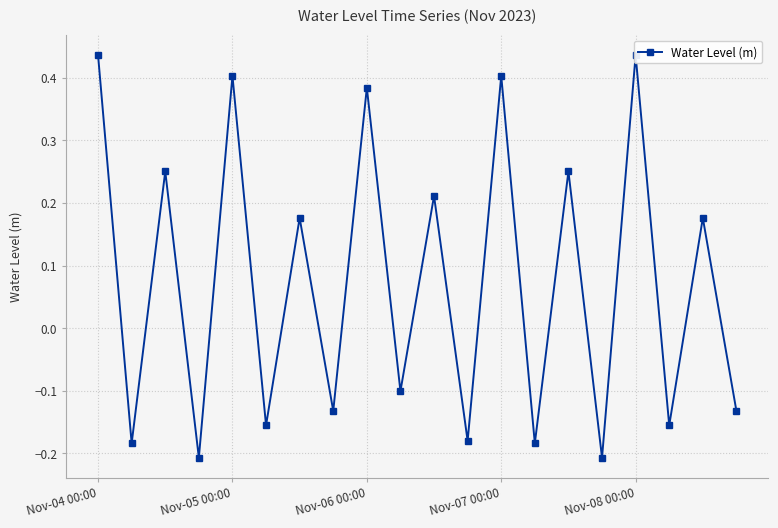

What is the greatest value displayed?

0.4